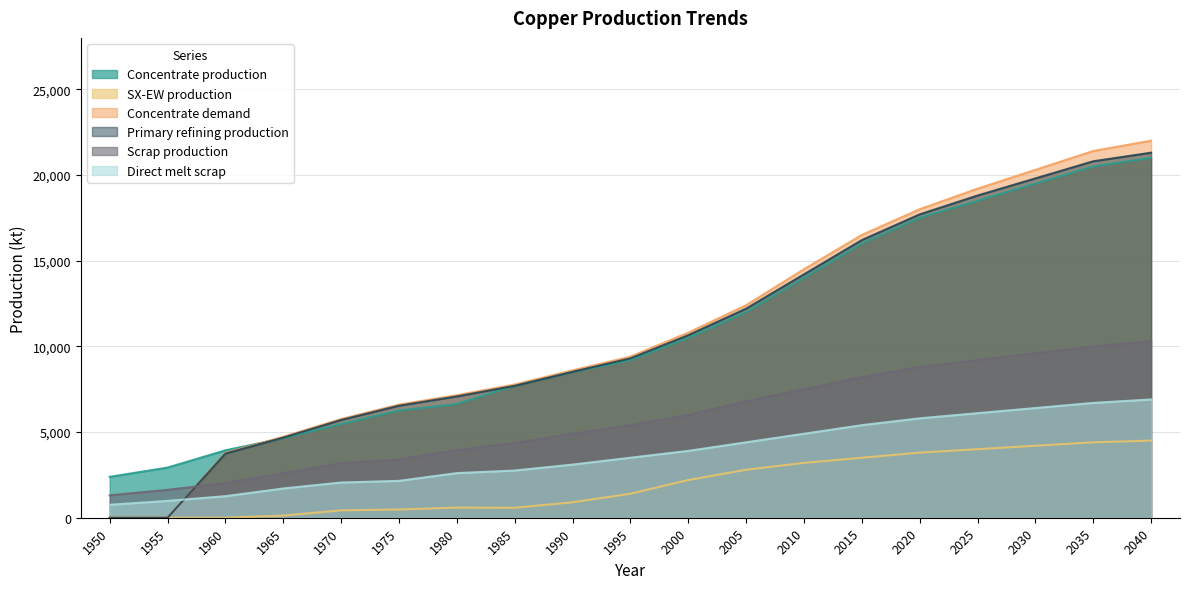

Between 1970 and 2040, which is larger?

2040